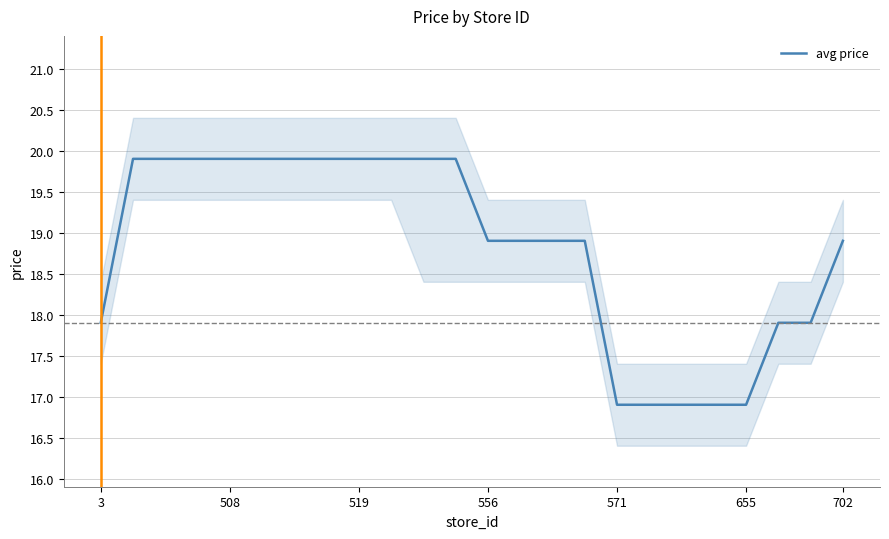

What is the sum of the values at 3 and 13?

36.8